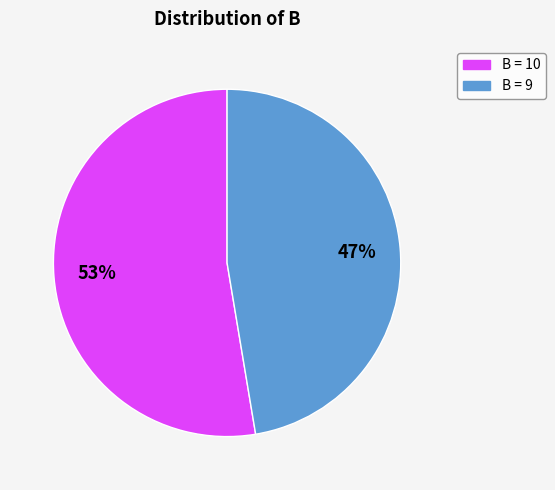

To the nearest percent, what is the average slice percentage?

50%